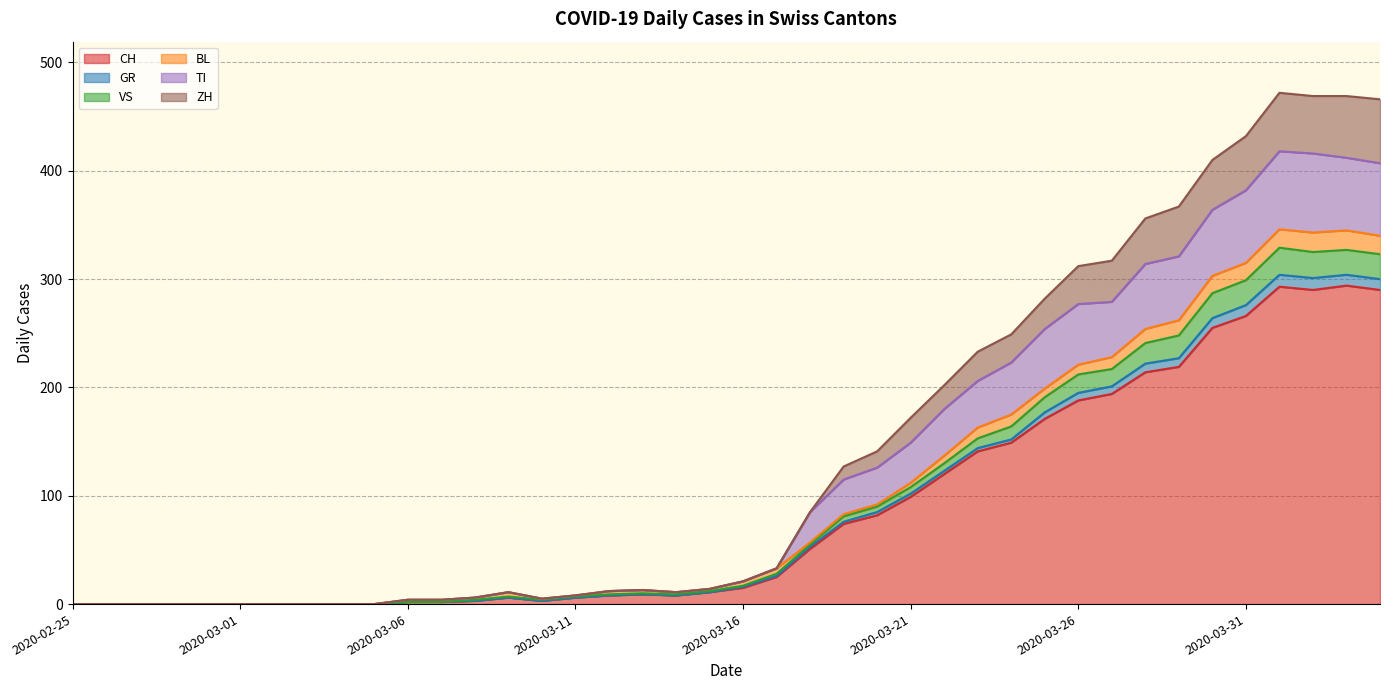

How many lines are shown in the chart?

6